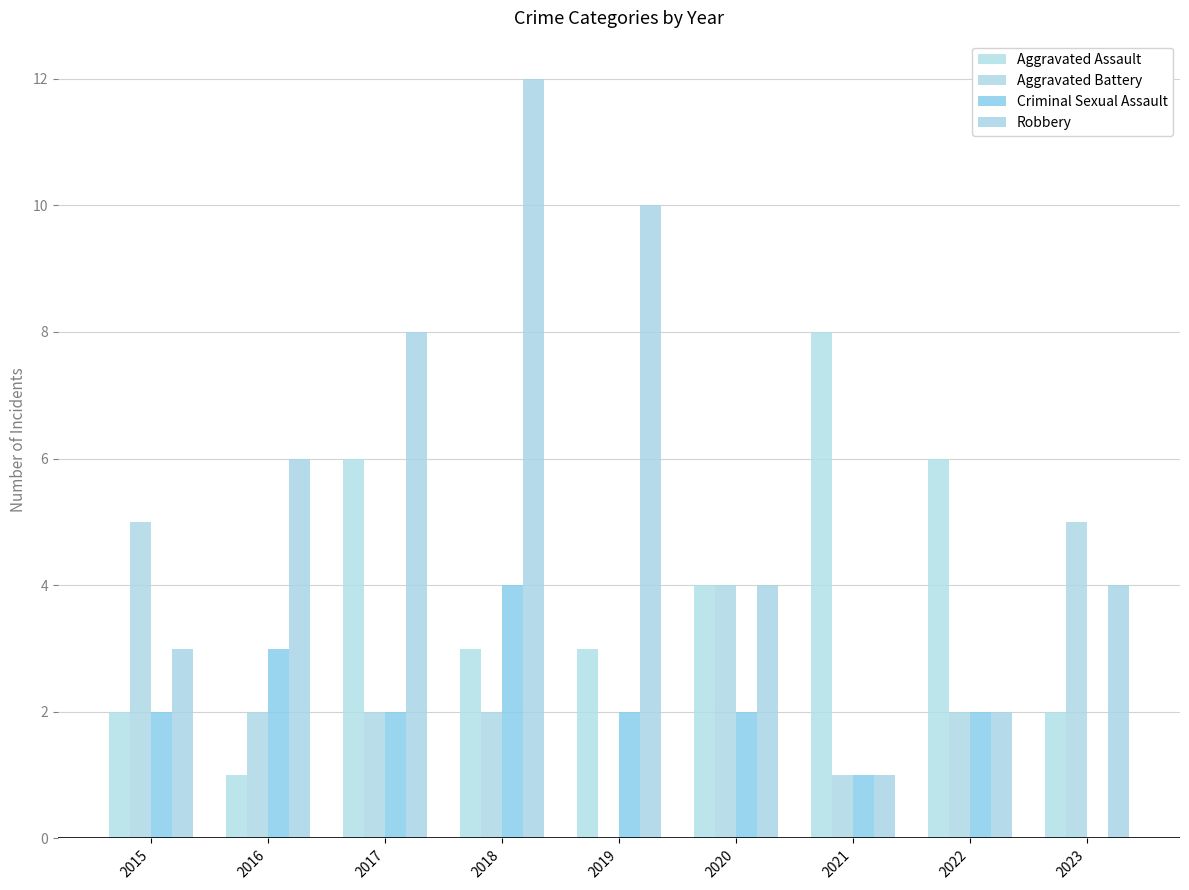

The value of Criminal Sexual Assault at 2015 is 3. True or false?

False